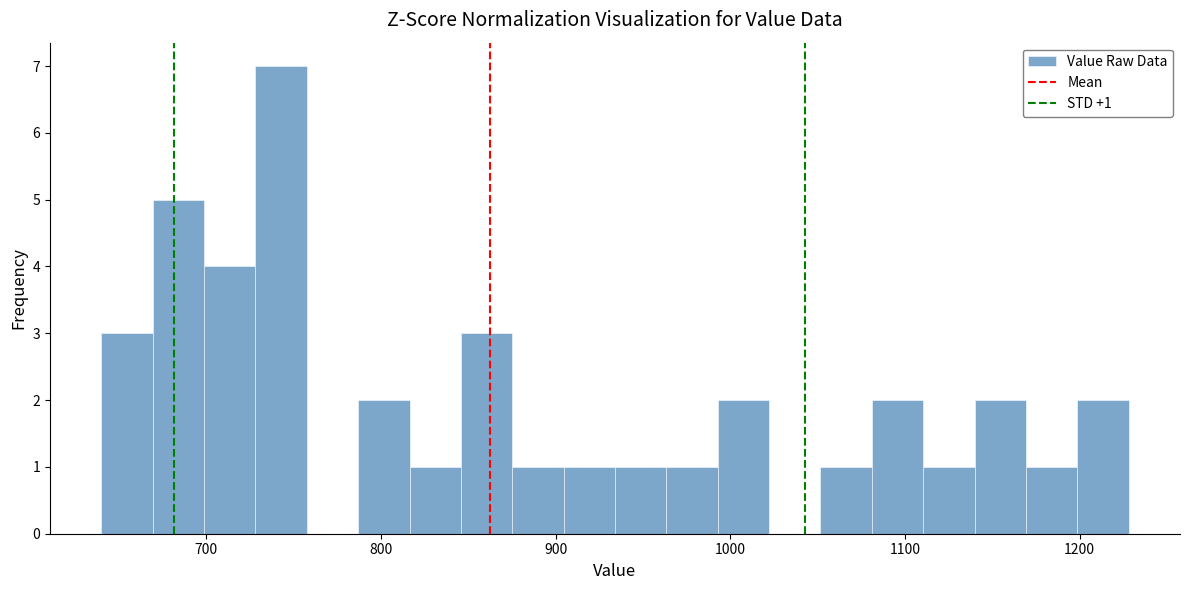

Around what value on the x-axis is the tallest bar? Give the approximate position of its centre, as read against the axis.

740